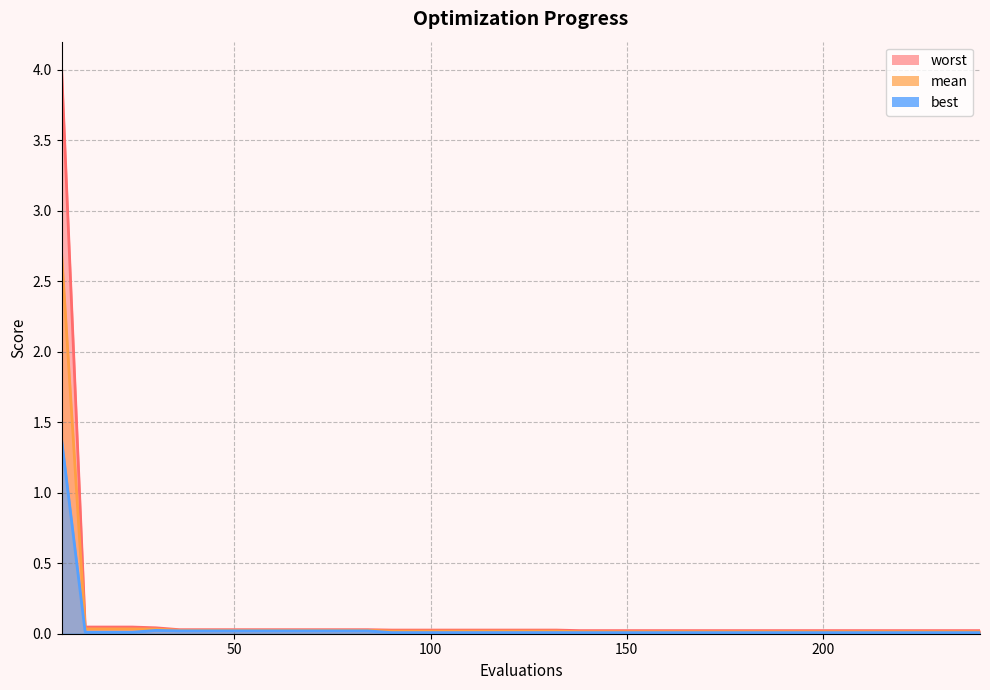

Reading left to right, extract all data points from this chart.

worst line: 4.0	0.0	0.0	0.0	0.0	0.0	0.0	0.0	0.0	0.0	0.0	0.0	0.0	0.0	0.0	0.0	0.0	0.0	0.0	0.0	0.0	0.0	0.0	0.0	0.0	0.0	0.0	0.0	0.0	0.0	0.0	0.0	0.0	0.0	0.0	0.0	0.0	0.0	0.0	0.0
mean line: 2.7	0.0	0.0	0.0	0.0	0.0	0.0	0.0	0.0	0.0	0.0	0.0	0.0	0.0	0.0	0.0	0.0	0.0	0.0	0.0	0.0	0.0	0.0	0.0	0.0	0.0	0.0	0.0	0.0	0.0	0.0	0.0	0.0	0.0	0.0	0.0	0.0	0.0	0.0	0.0
best line: 1.4	0.0	0.0	0.0	0.0	0.0	0.0	0.0	0.0	0.0	0.0	0.0	0.0	0.0	0.0	0.0	0.0	0.0	0.0	0.0	0.0	0.0	0.0	0.0	0.0	0.0	0.0	0.0	0.0	0.0	0.0	0.0	0.0	0.0	0.0	0.0	0.0	0.0	0.0	0.0